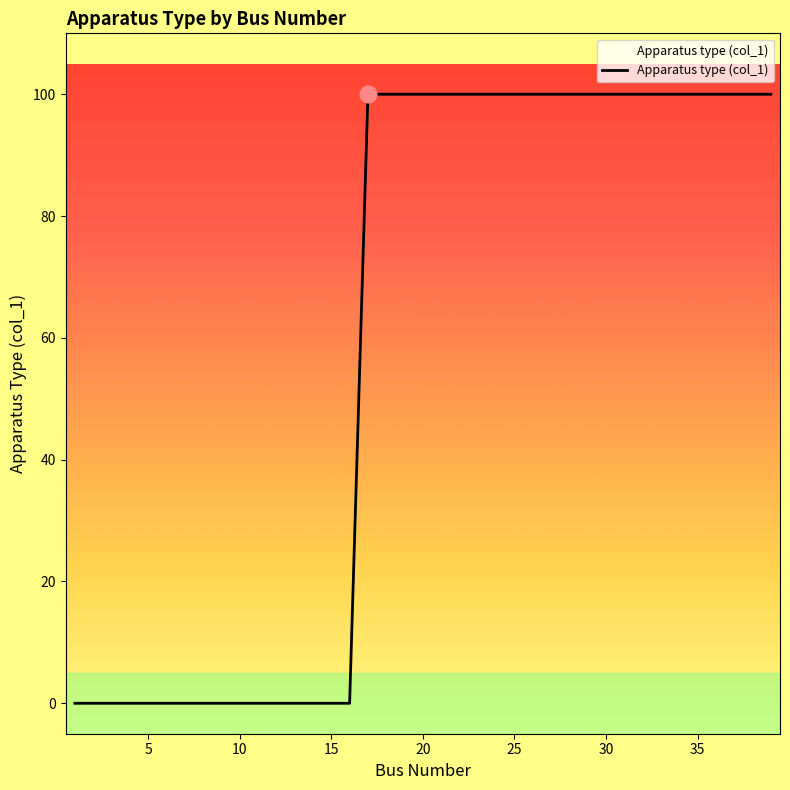

What is the greatest value displayed?

100